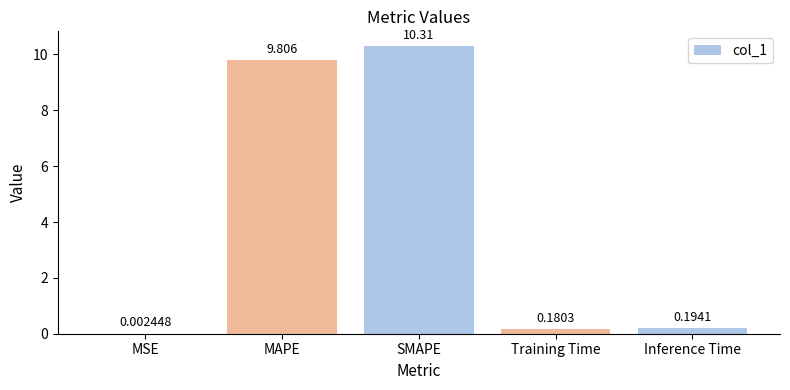

What is the change in value from MSE to Inference Time?

+0.2